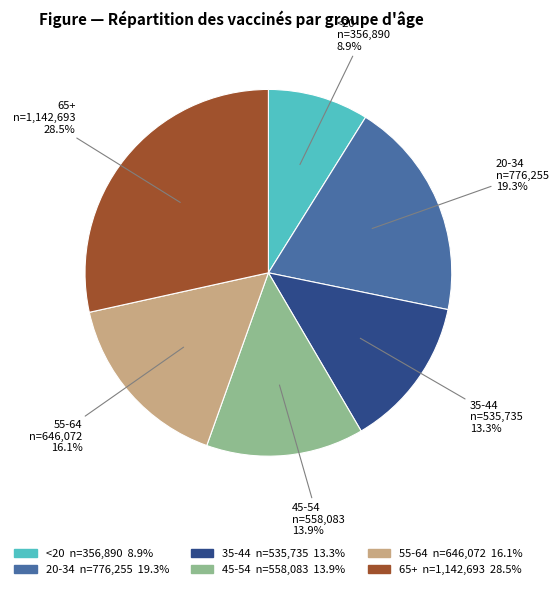

What percentage is the 45-54 slice, to the nearest percent?

14%